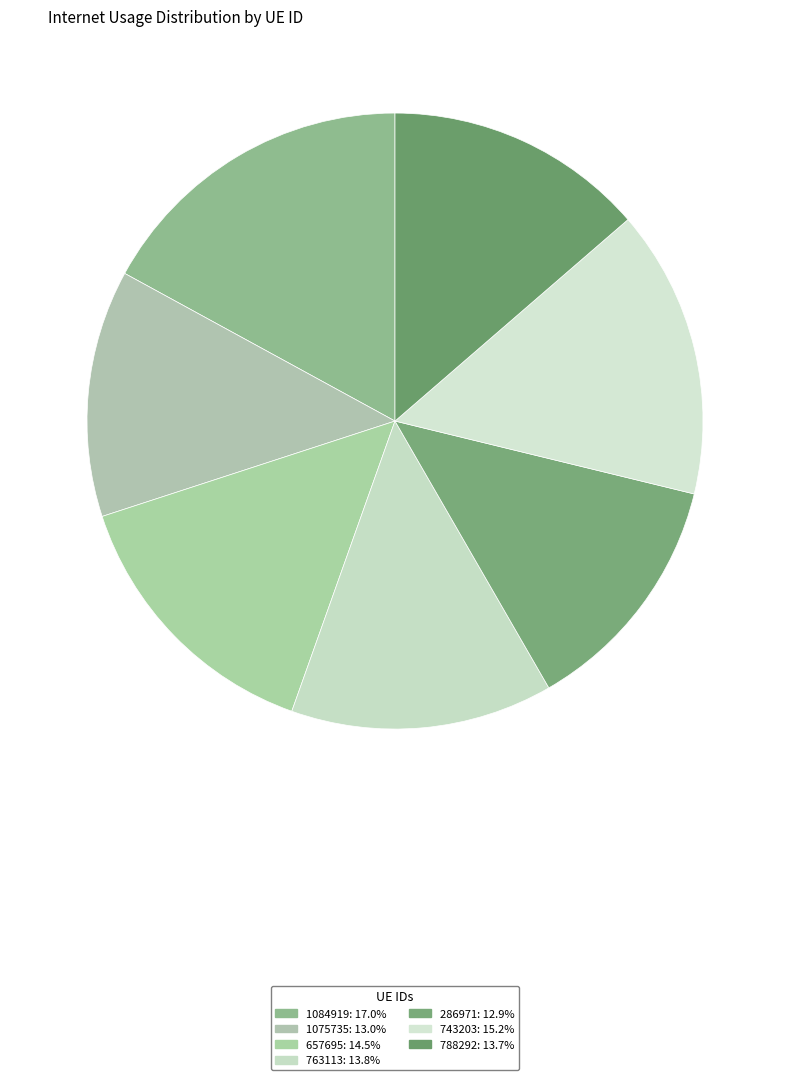

To the nearest percent, what is the difference between the largest and smallest slice percentages?

4%